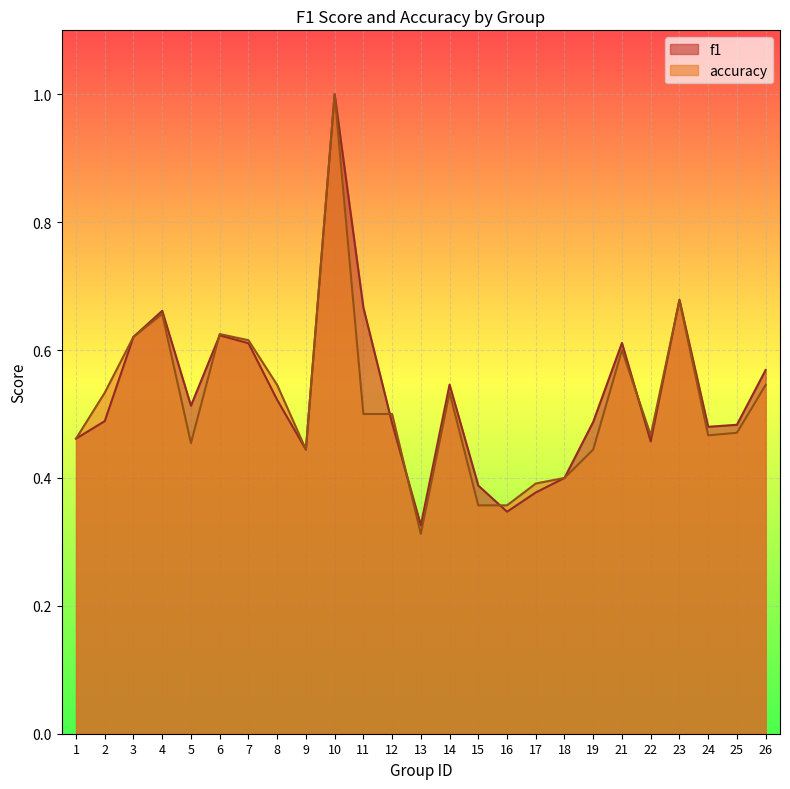

The accuracy series shows 0.4 at 3. True or false?

False